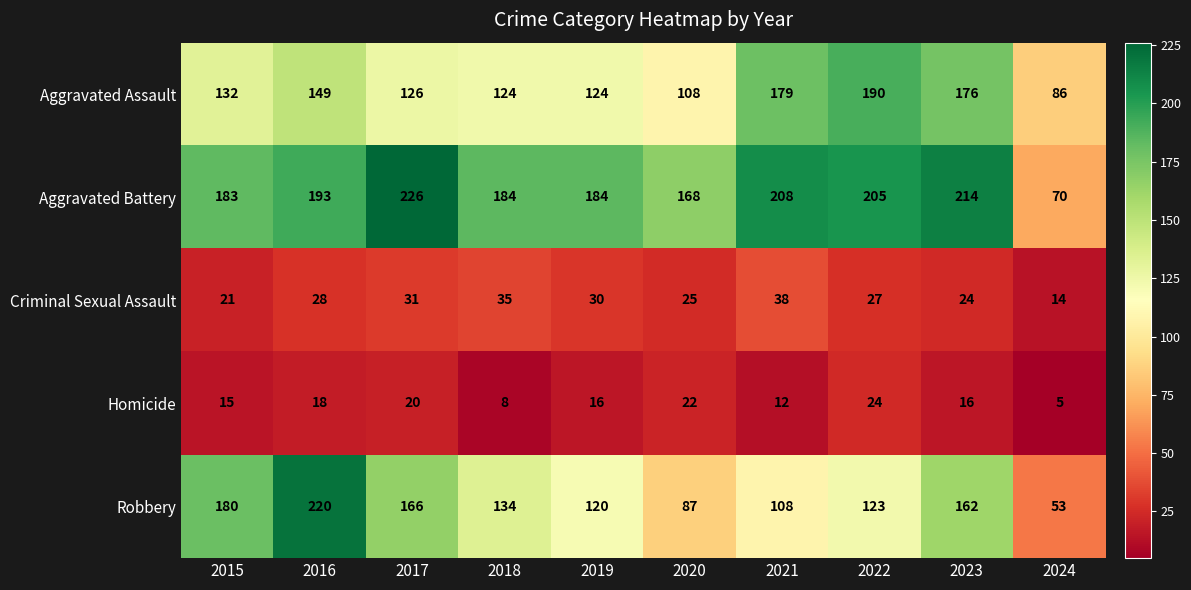

True or false: Criminal Sexual Assault has a value of 28 at 2016.

True